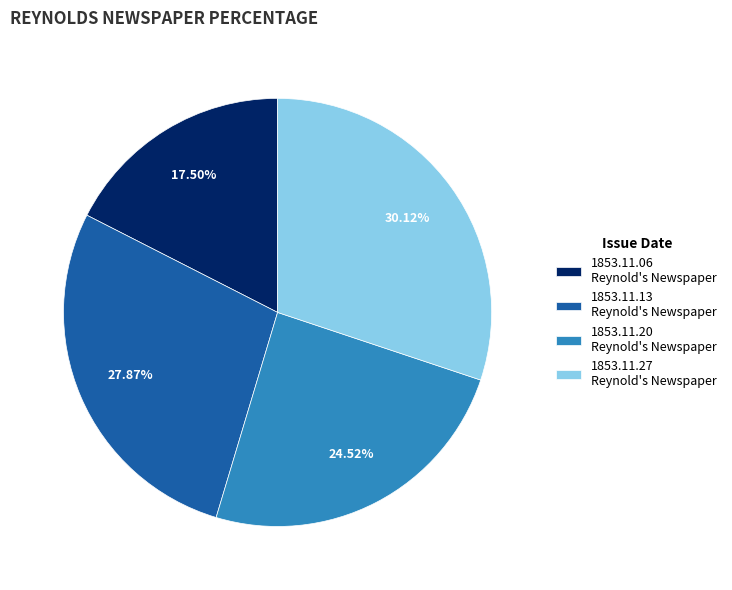

Is 1853.11.06 Reynold's Newspaper the majority of the pie?

No